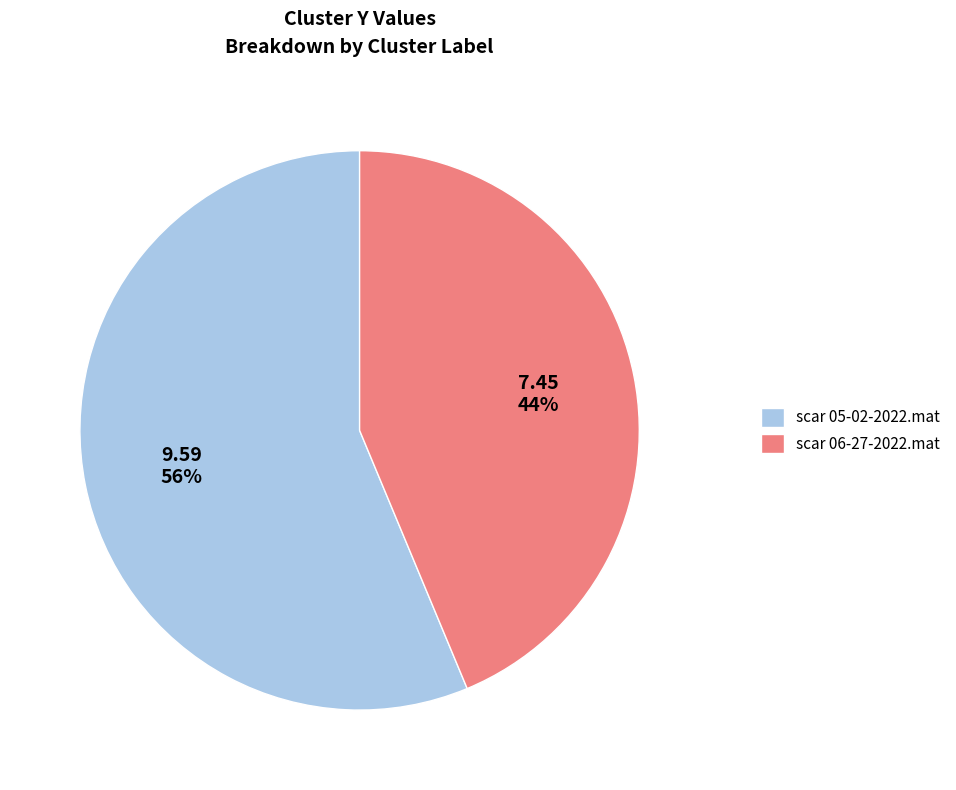

Approximately how many times larger is the value at scar 06-27-2022.mat compared to scar 05-02-2022.mat?

0.8